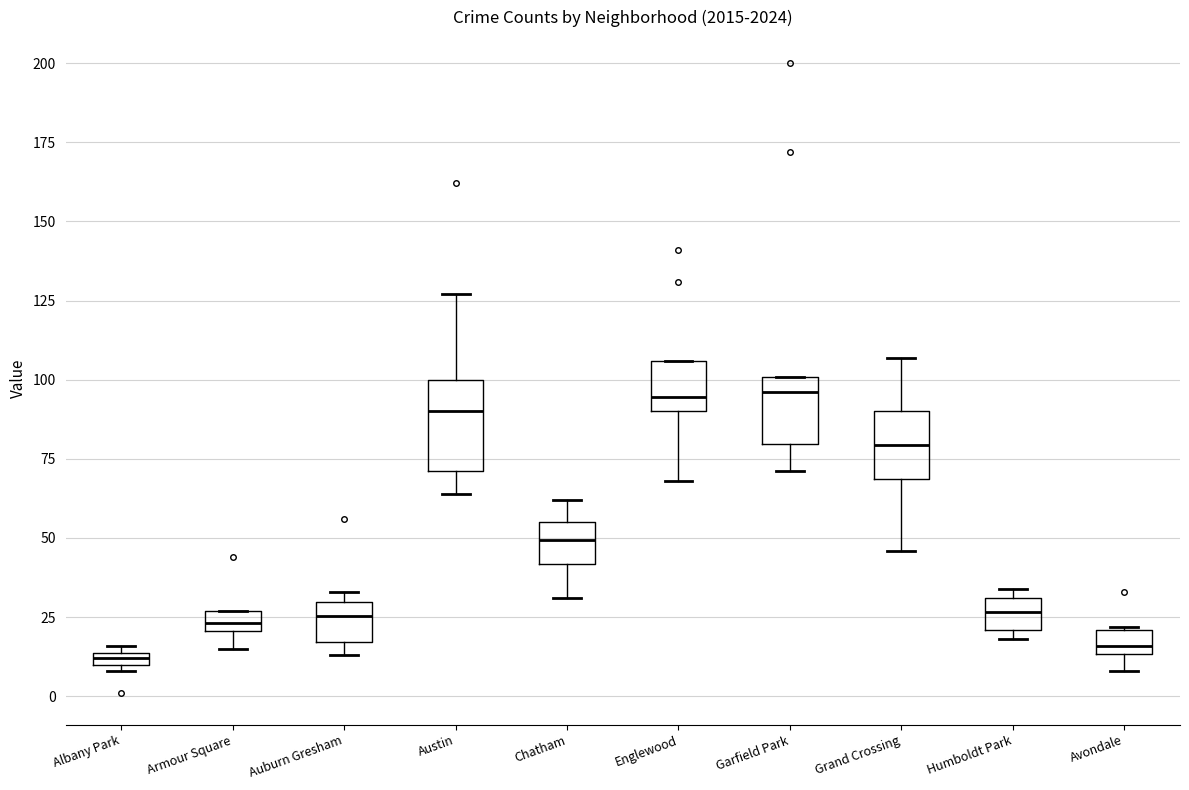

Where is the upper edge of the box for Auburn Gresham on the y-axis? The values are not printed on the chart, so give them approximately, as read against the axis.

30